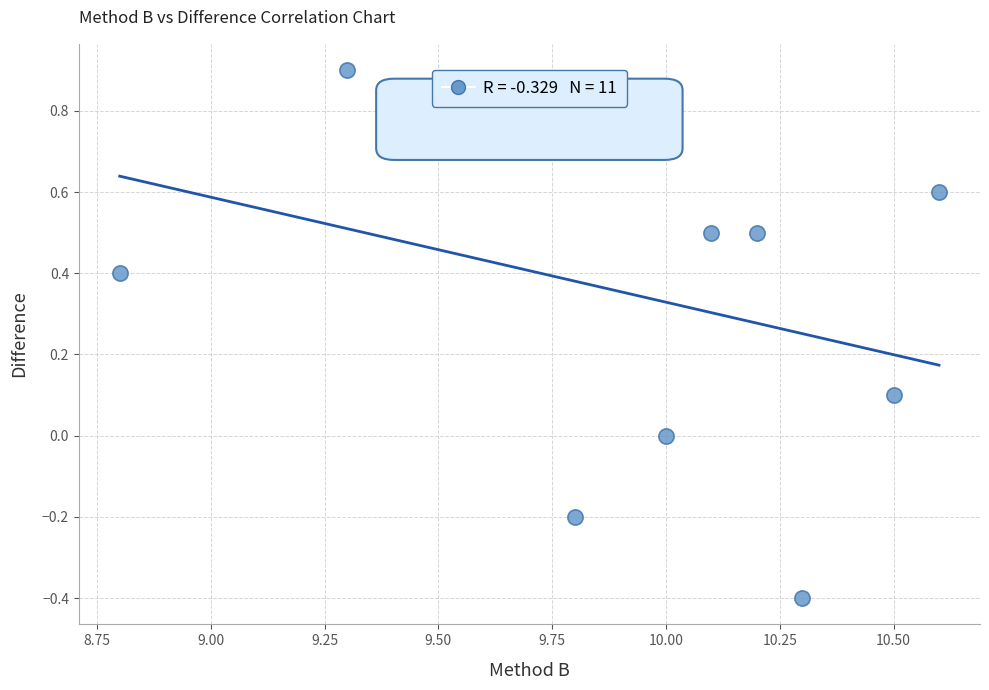

What is the average X value?

9.9